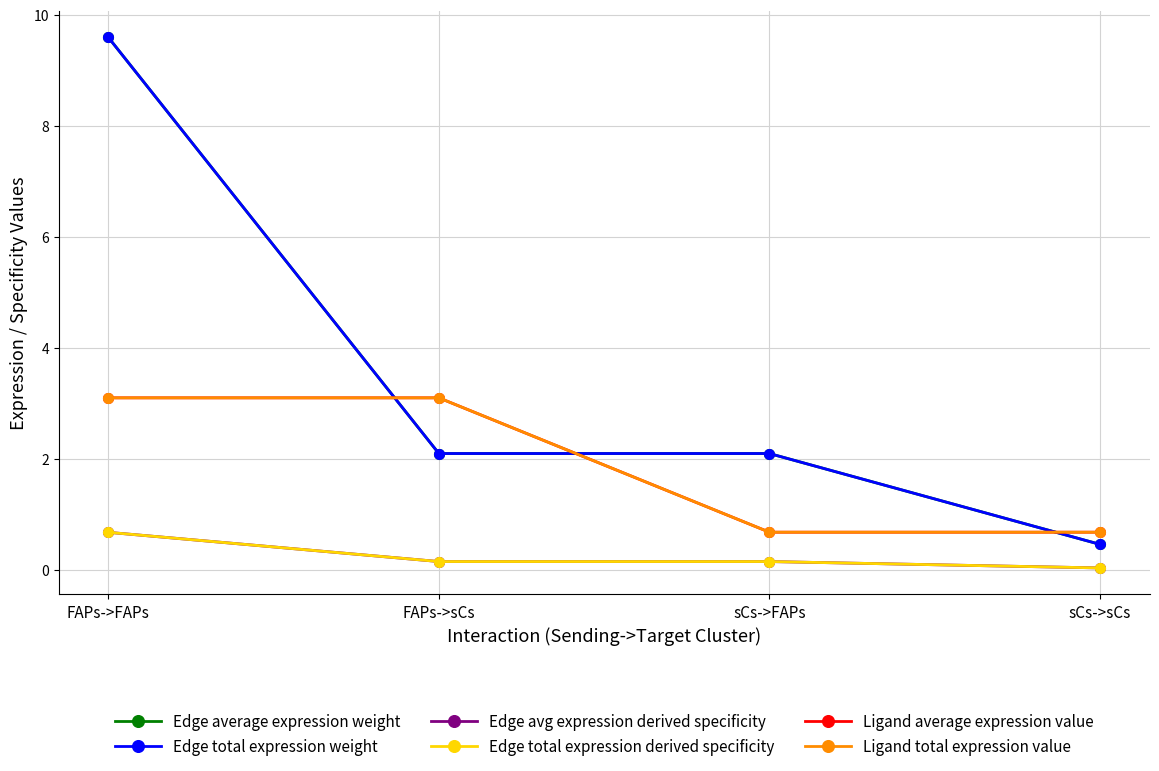

Reading left to right, what are all the values shown in this chart?

Edge average expression weight: 9.6	2.1	2.1	0.5
Edge total expression weight: 9.6	2.1	2.1	0.5
Edge avg expression derived specificity: 0.7	0.1	0.1	0.0
Edge total expression derived specificity: 0.7	0.1	0.1	0.0
Ligand average expression value: 3.1	3.1	0.7	0.7
Ligand total expression value: 3.1	3.1	0.7	0.7